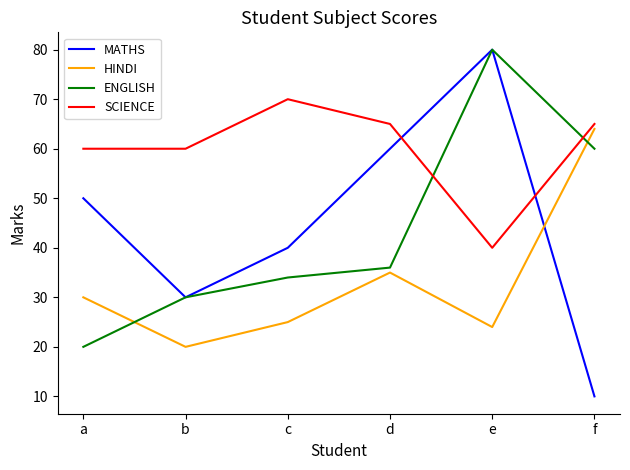

What is the maximum value for ENGLISH?

80